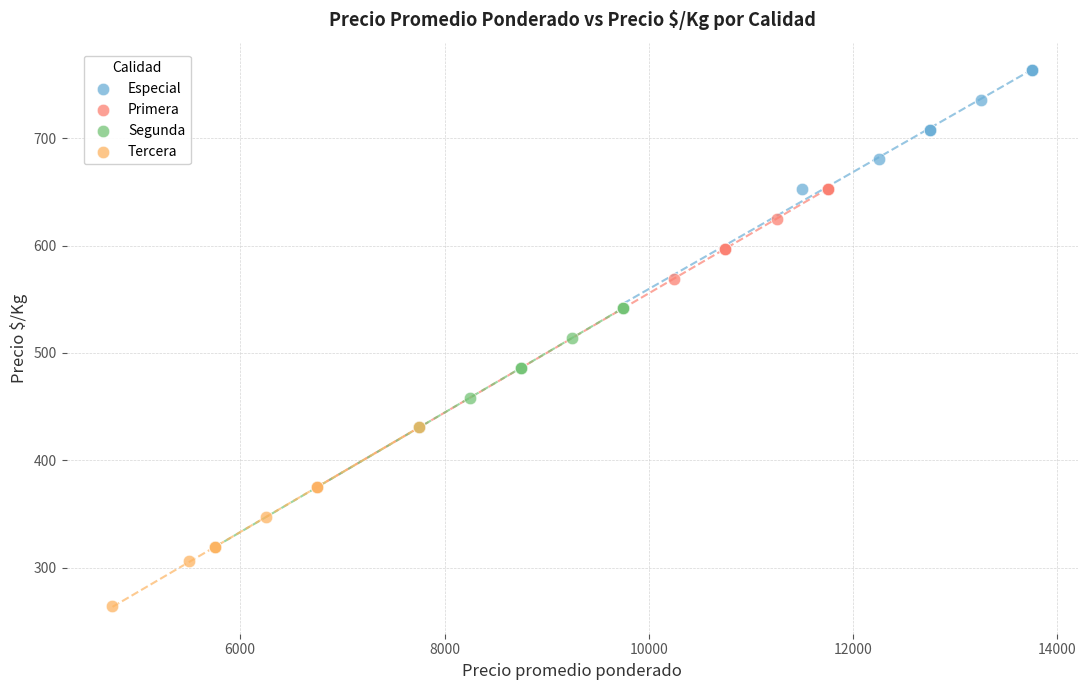

Which series has the largest Y range (max minus min)?

Primera